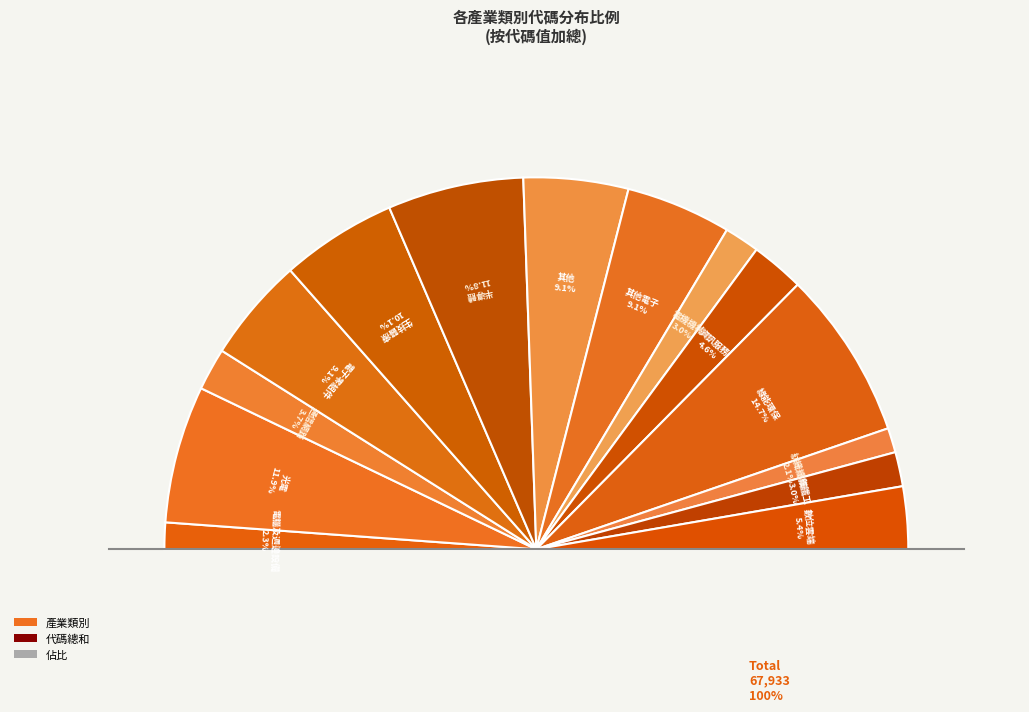

True or false: 通信網路業 accounts for 1% of the total.

False